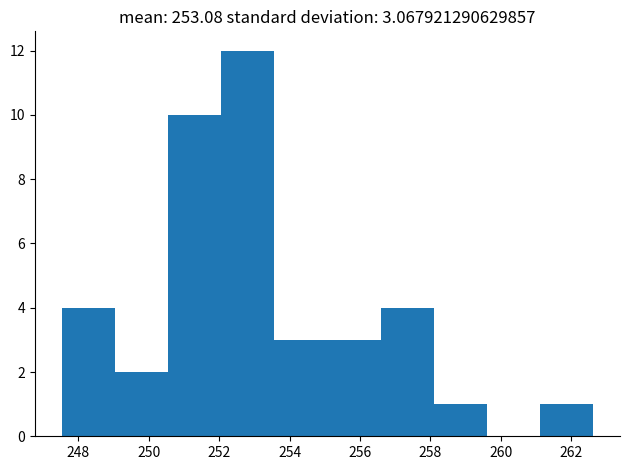

Which range on the x-axis has the tallest bar?

252.0 to 253.6